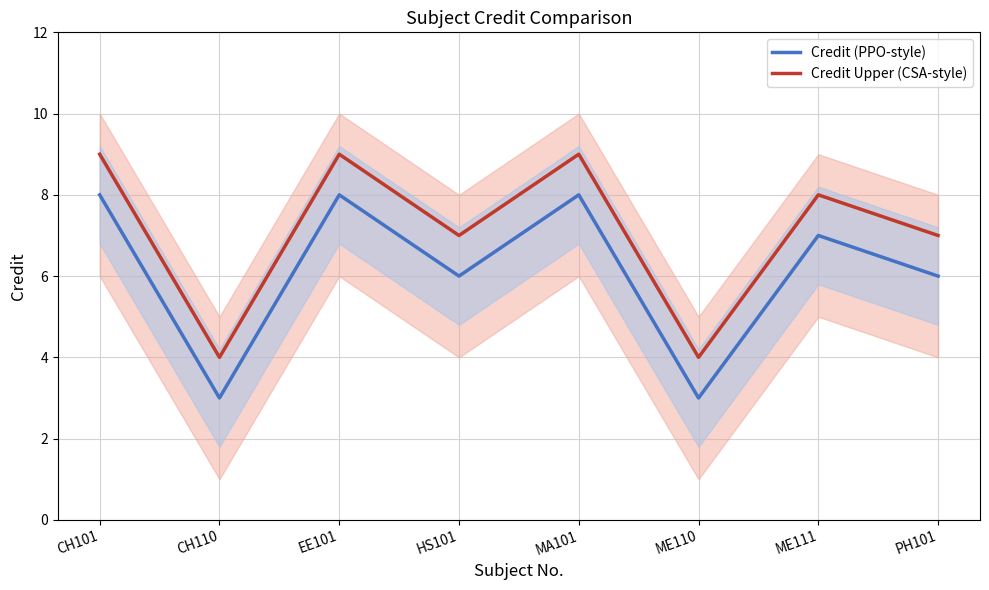

What is the average value of the Credit (PPO-style) series?

6